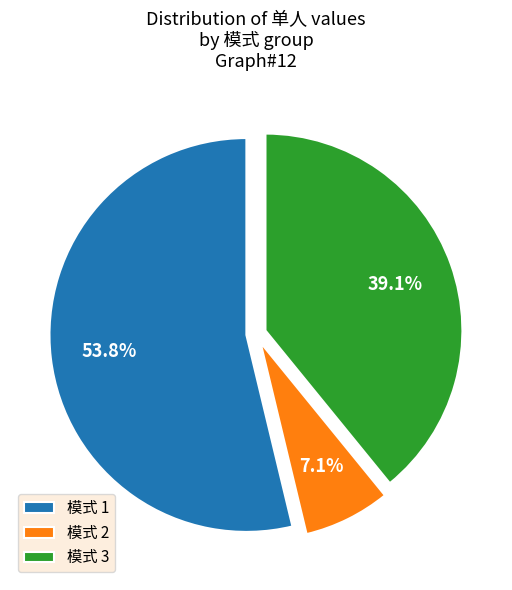

How many segments does this pie chart have?

3